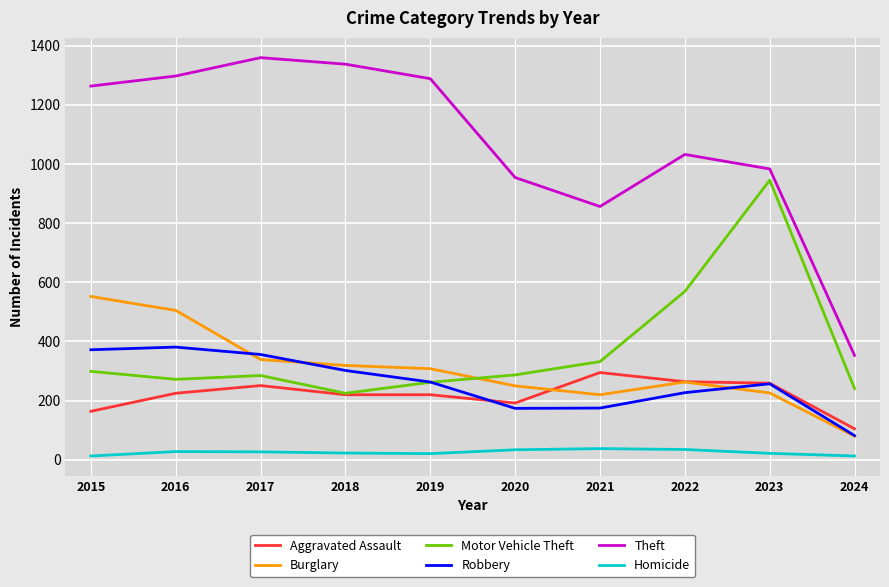

Which series has the largest total across all categories?

Theft